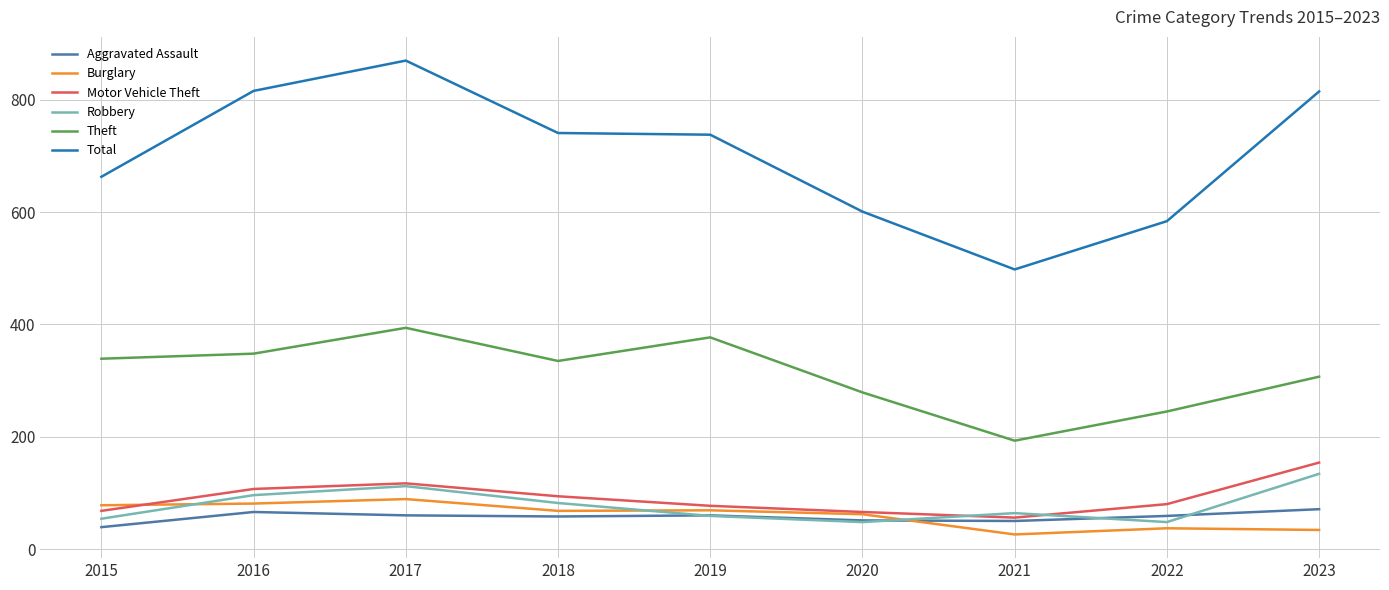

What is the lowest value of the Theft series?

193